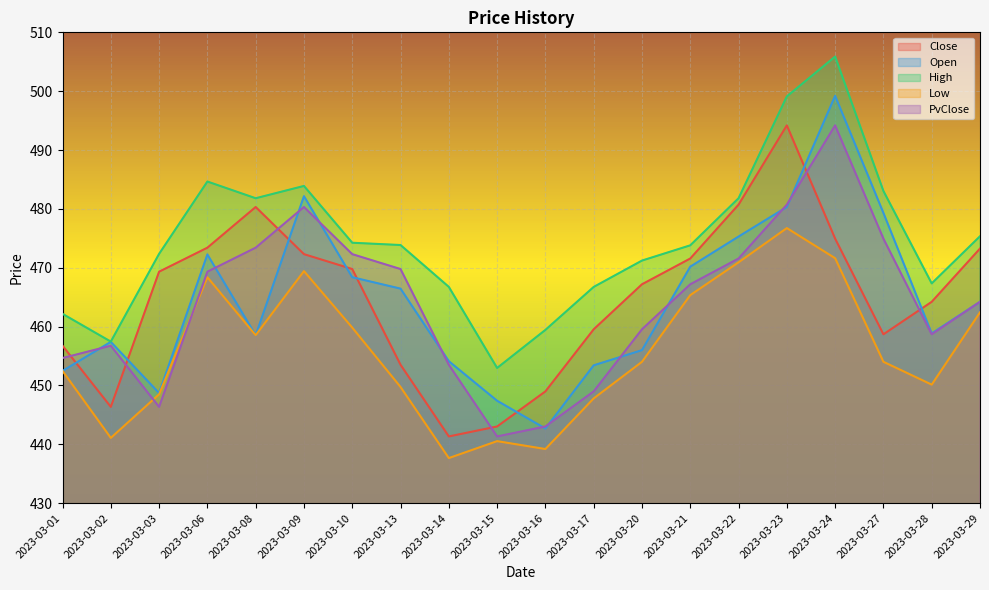

Does the chart display data point markers on the line(s)?

No